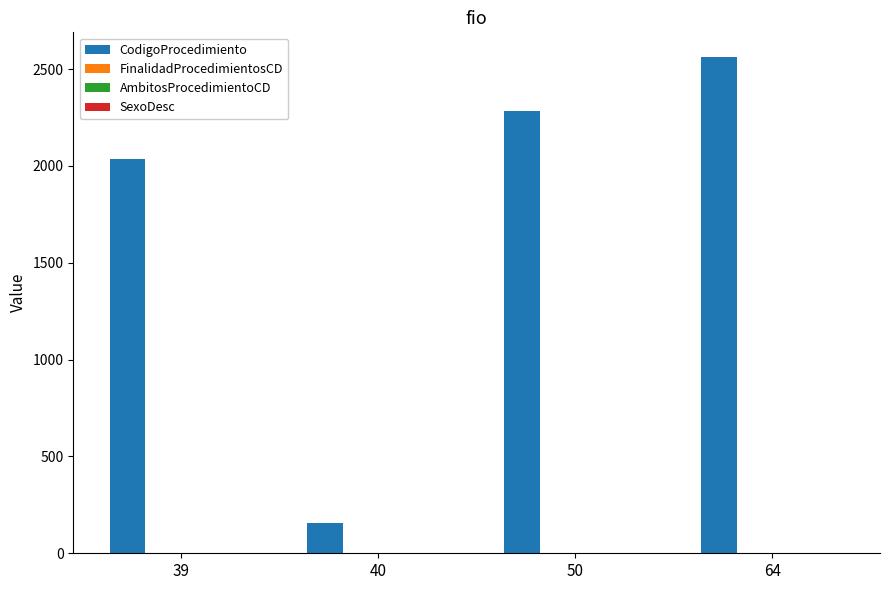

At which category is the sum across all series the highest?

64